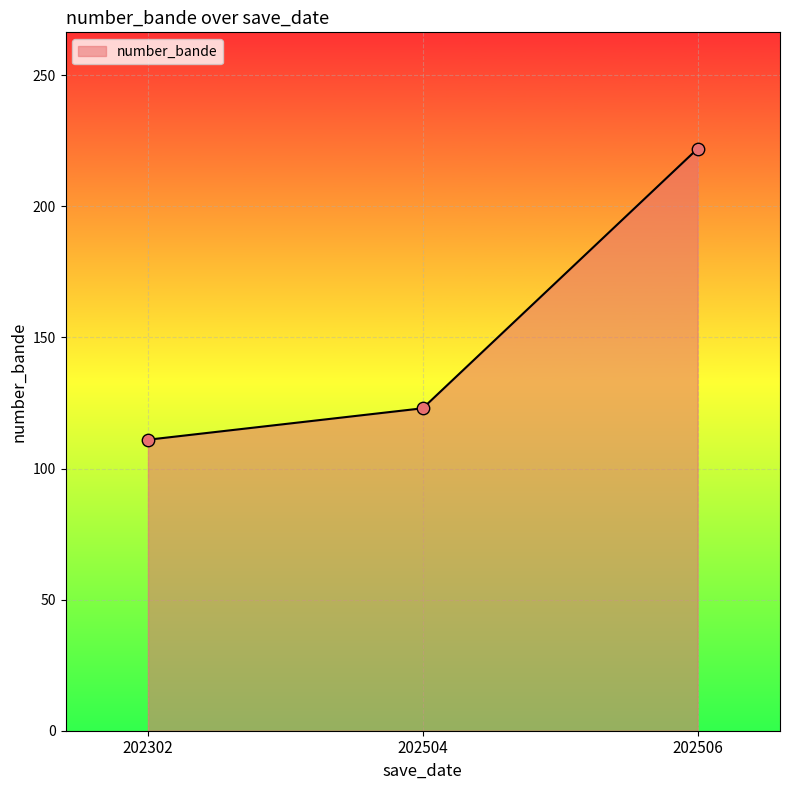

Approximately how many times larger is the value at 202504 compared to 202506?

0.6